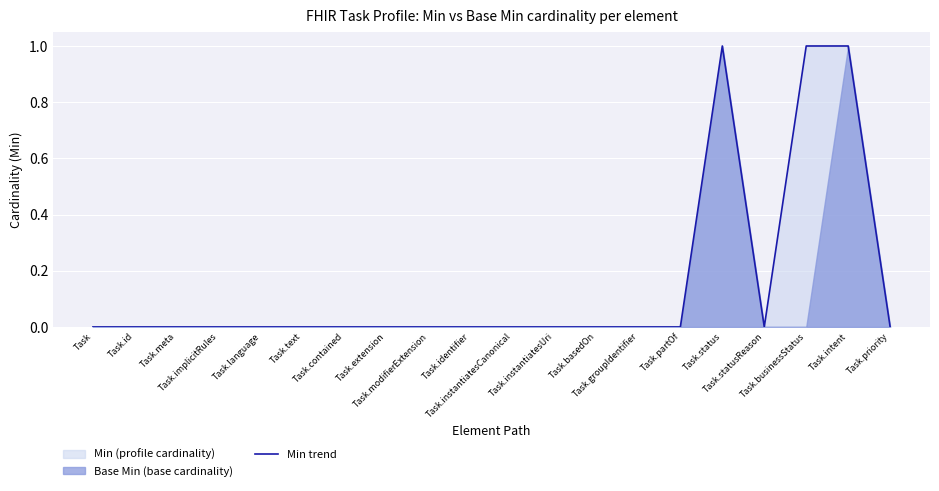

What is the difference between the maximum and minimum values?

1